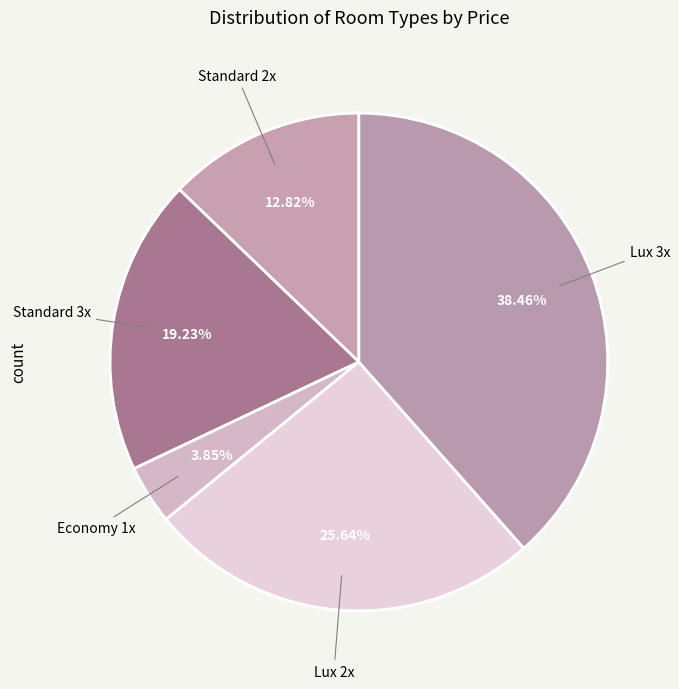

How many segments does this pie chart have?

5